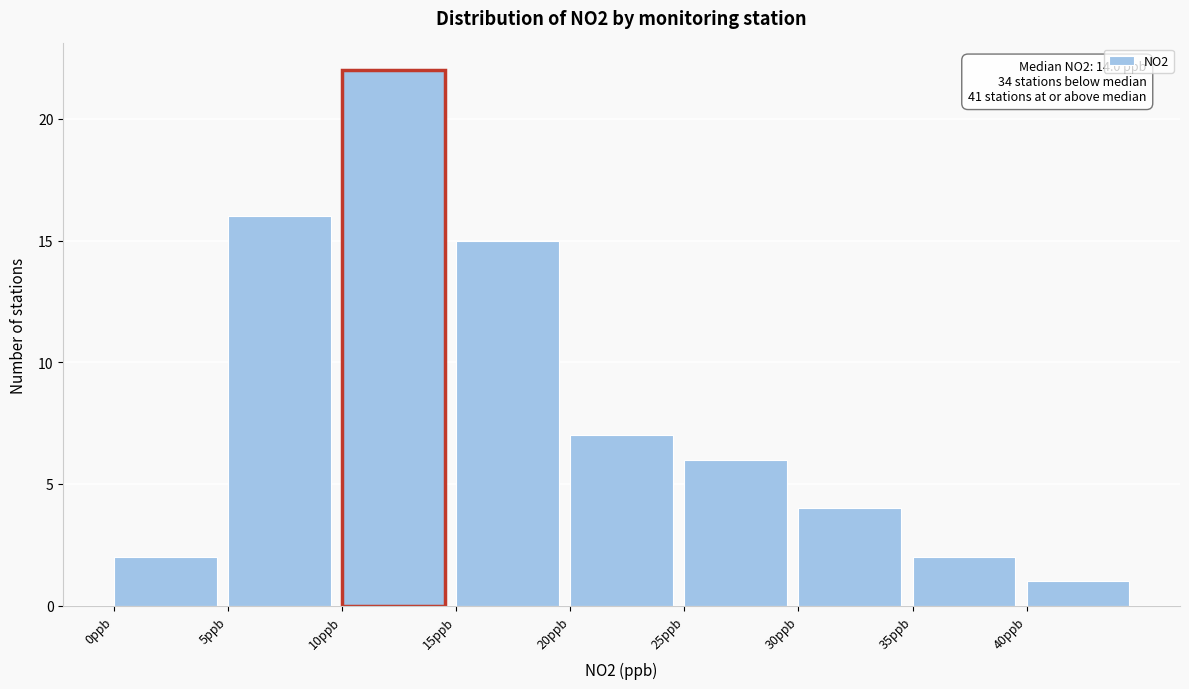

Which range on the x-axis has the tallest bar?

10 to 15